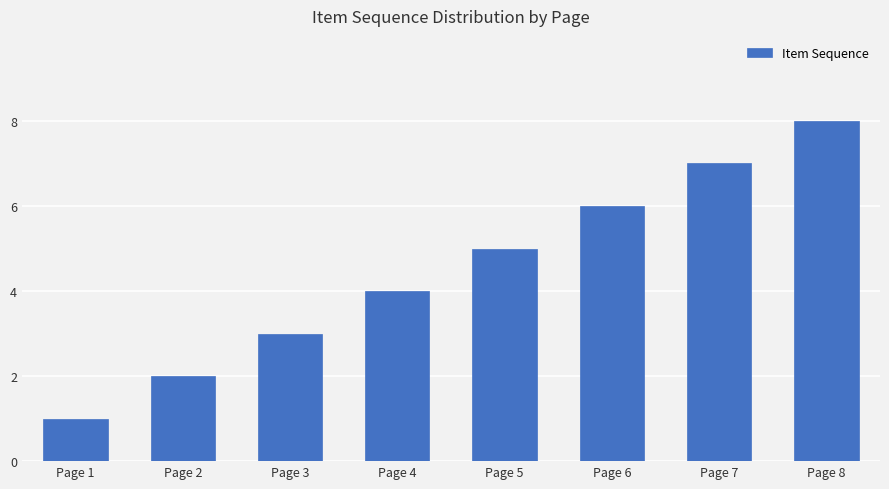

Reading left to right, extract all data points from this chart.

1	2	3	4	5	6	7	8